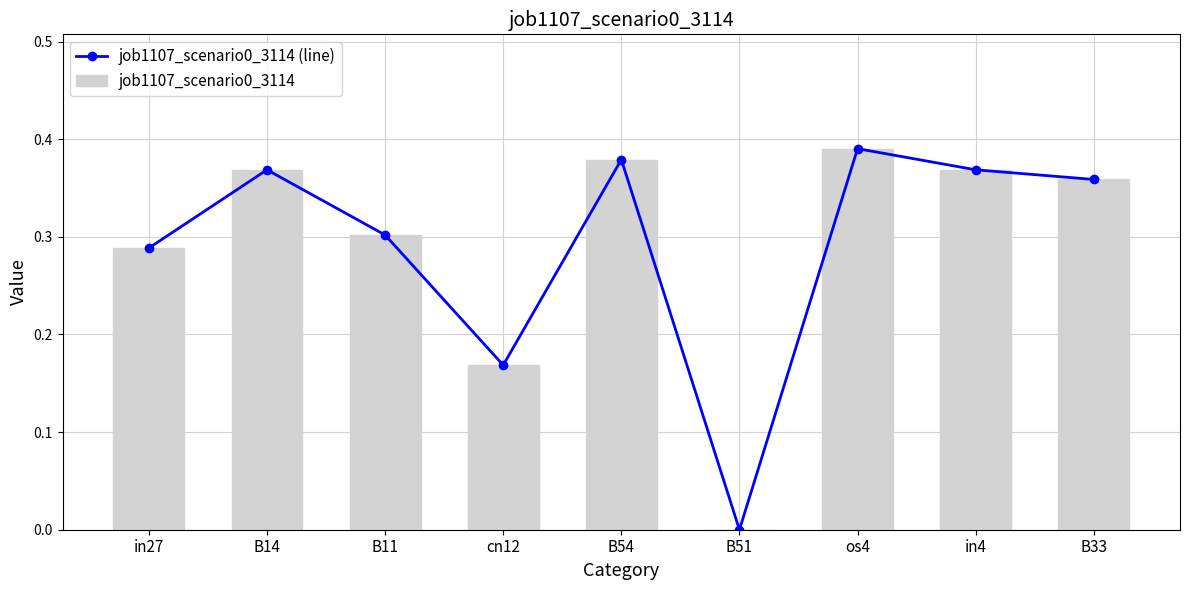

What is the sum of the job1107_scenario0_3114 values at cn12 and in4?

0.5